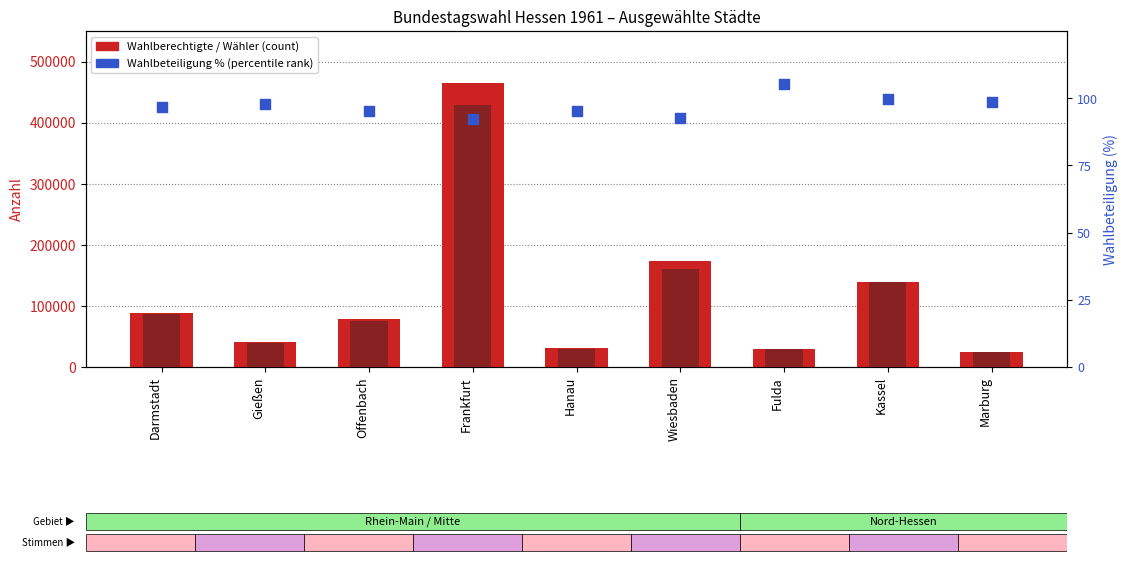

Is the value of Wahlbeteiligung % at Wiesbaden greater than the value of Wähler at Hanau?

No